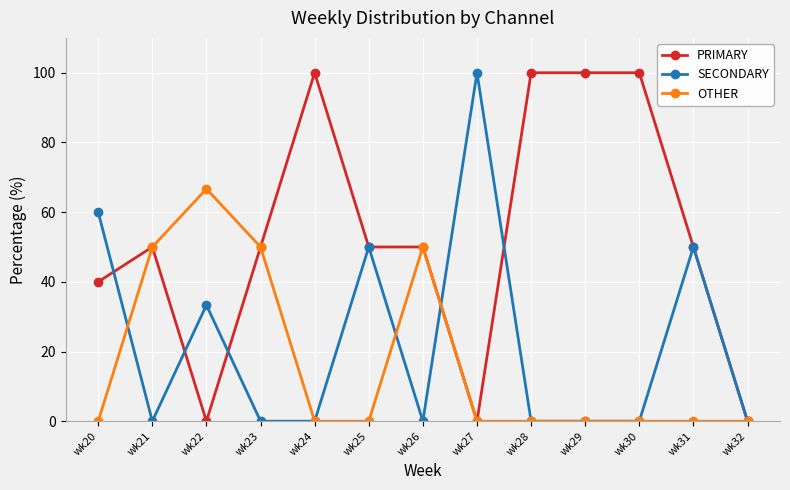

Reading right to left, extract all data points from this chart.

PRIMARY: 0.0	50.0	100.0	100.0	100.0	0.0	50.0	50.0	100.0	50.0	0.0	50.0	40.0
SECONDARY: 0.0	50.0	0.0	0.0	0.0	100.0	0.0	50.0	0.0	0.0	33.3	0.0	60.0
OTHER: 0.0	0.0	0.0	0.0	0.0	0.0	50.0	0.0	0.0	50.0	66.7	50.0	0.0